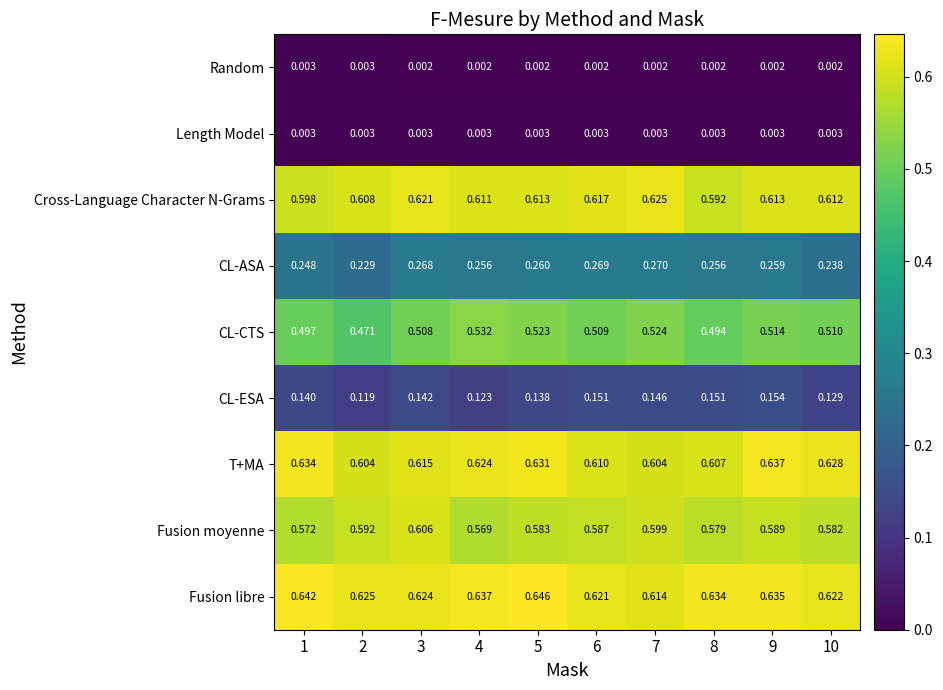

What is the total value across all series at 8?

3.3